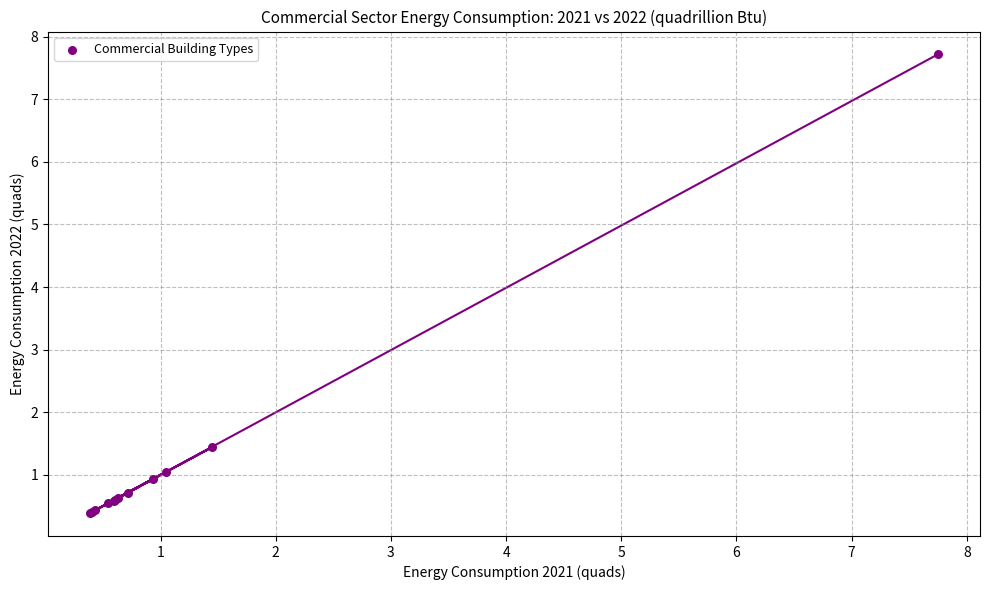

What Y value in the scatter plot is closest to 4?

1.4